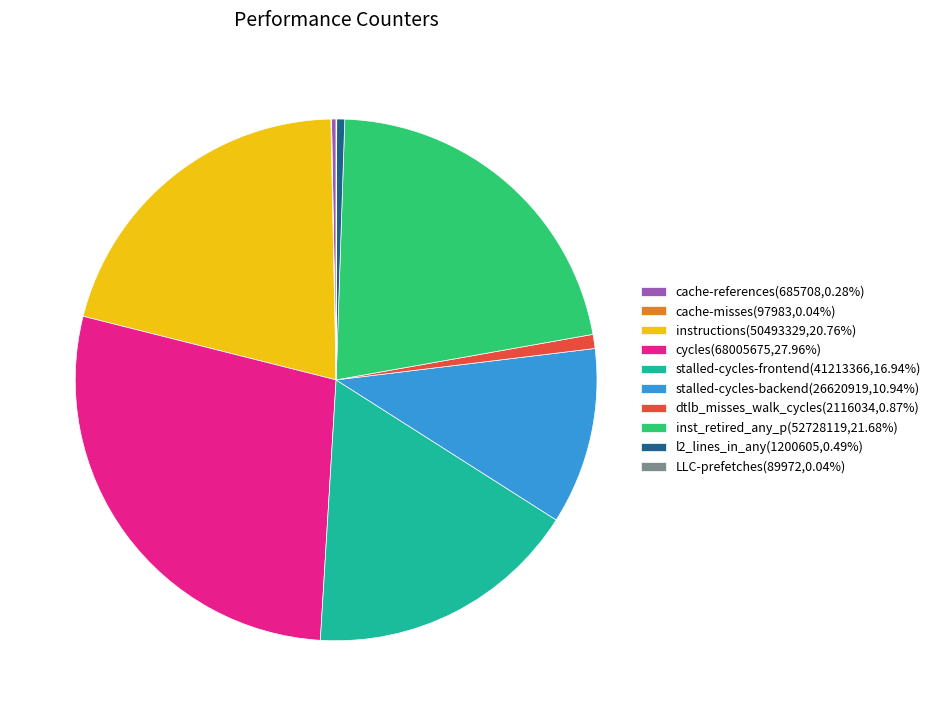

Is dtlb_misses_walk_cycles the majority of the pie?

No